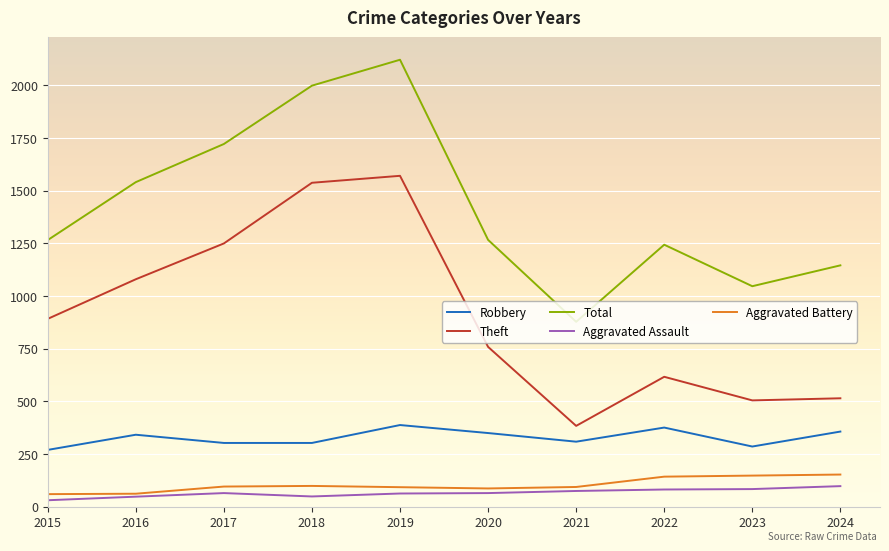

Which series changed the most between 2017 and 2021?

Theft